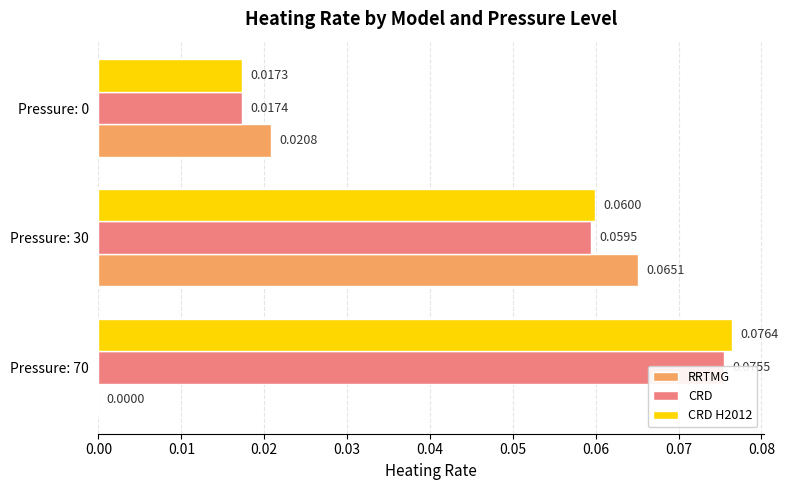

Reading left to right, list all the values displayed in this chart.

RRTMG: 0.0	0.1	0.0
CRD: 0.1	0.1	0.0
CRD H2012: 0.1	0.1	0.0